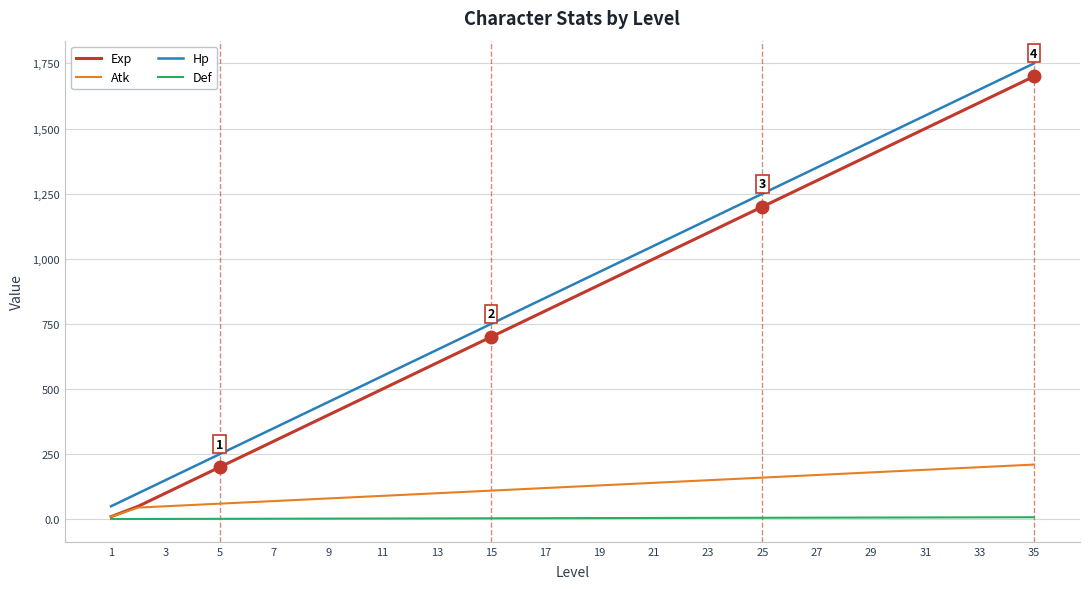

What is the greatest value displayed?

1750.0